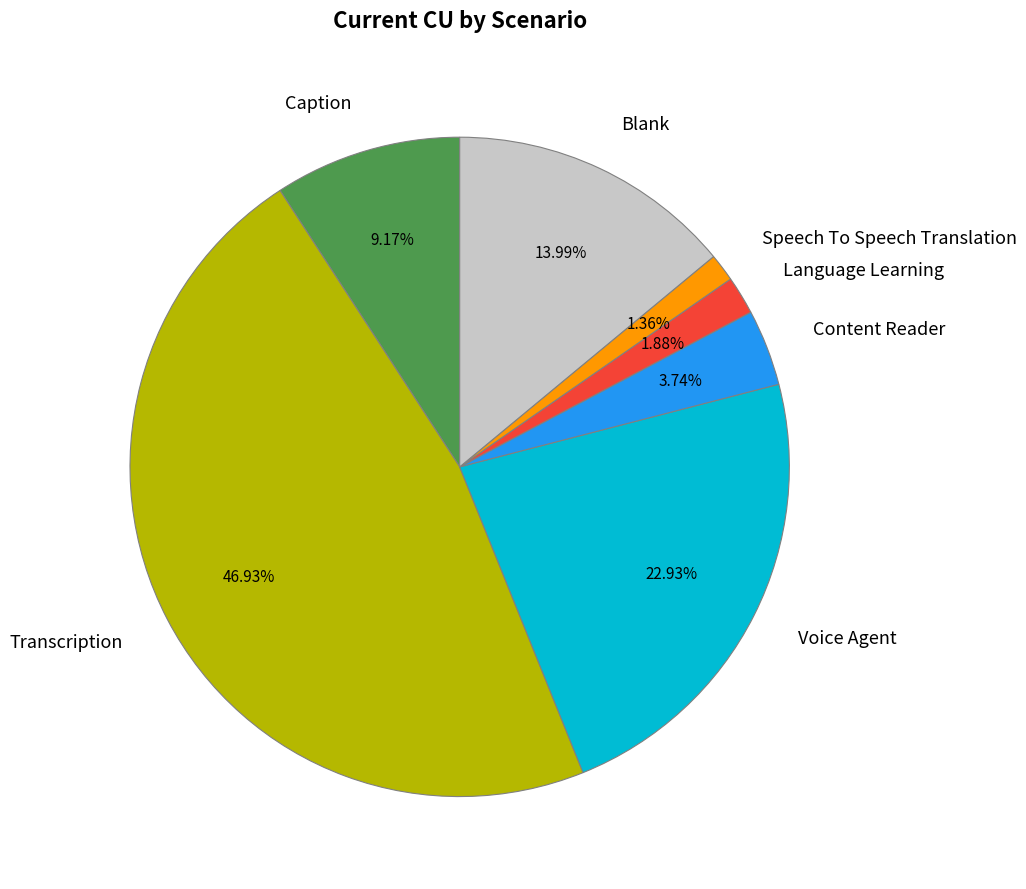

Count the number of slices in the pie.

7